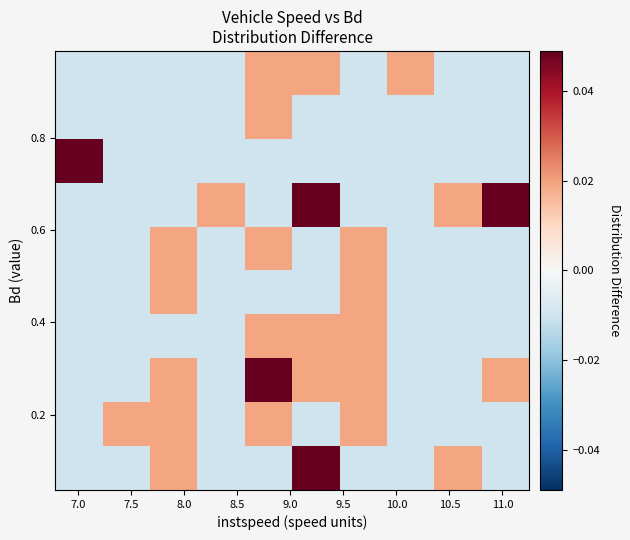

At how many categories does at least one series exceed 0?

10